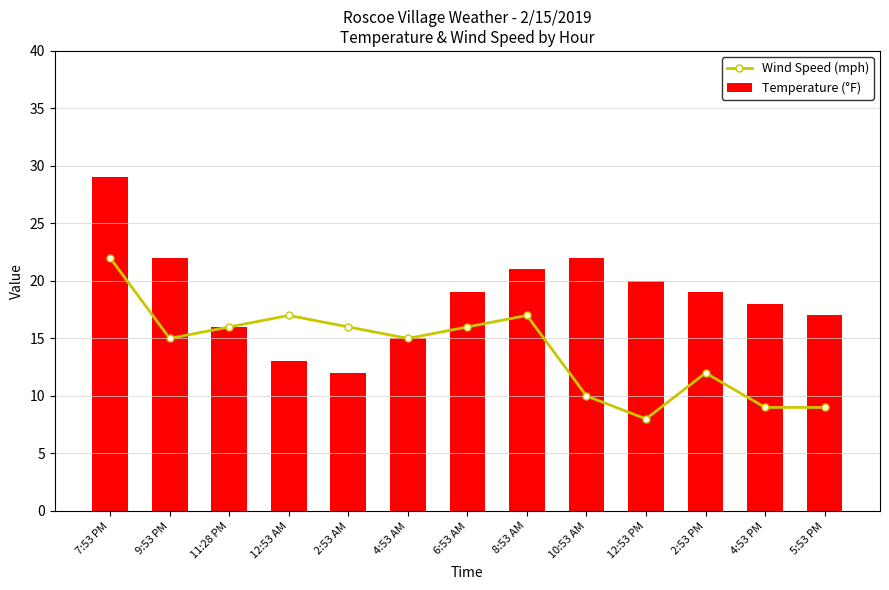

Where does the Wind Speed (mph) series first go above 15?

7:53 PM